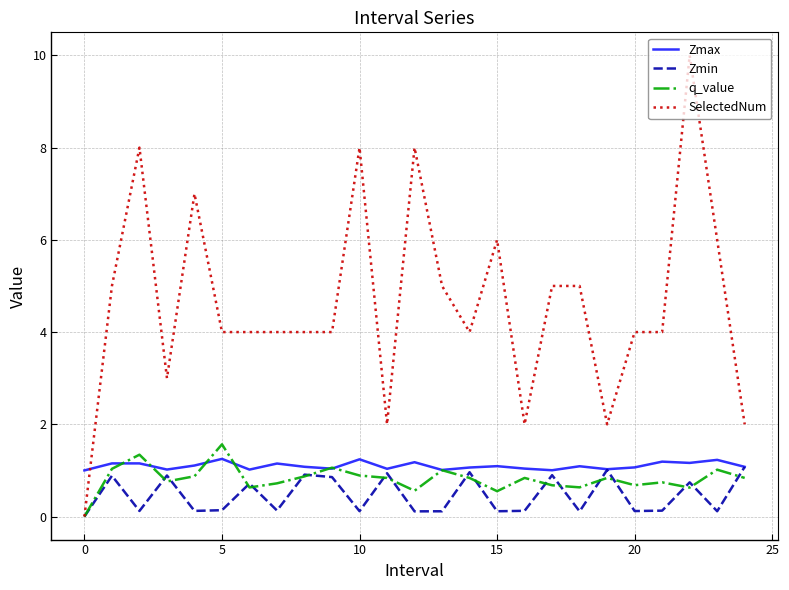

What is the maximum value shown in the chart?

10.0